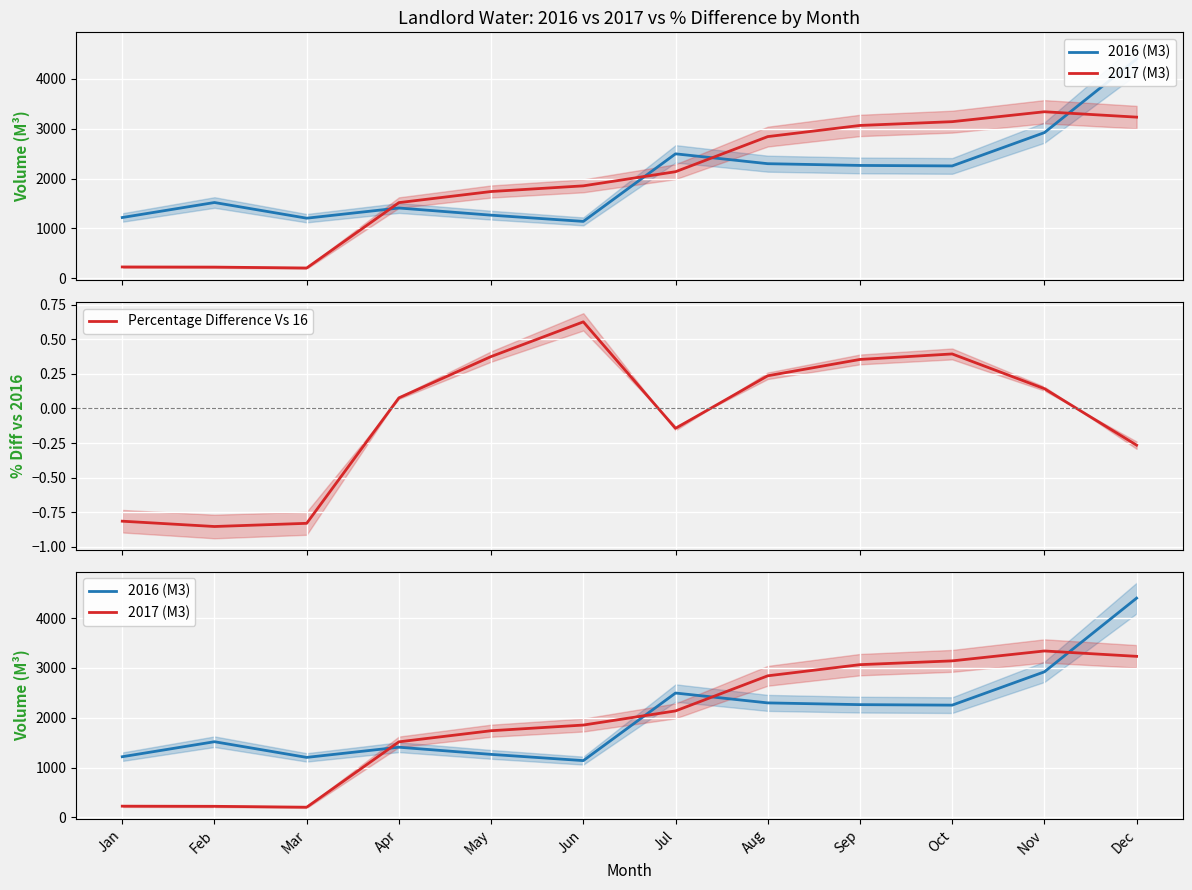

Reading right to left, extract all data points from this chart.

2016 (M3): Dec=4402.0	Nov=2922.0	Oct=2253.0	Sep=2263.0	Aug=2298.0	Jul=2496.0	Jun=1139.0	May=1264.0	Apr=1408.0	Mar=1203.4	Feb=1518.2	Jan=1217.0
2017 (M3): Dec=3233.0	Nov=3341.0	Oct=3142.0	Sep=3066.0	Aug=2842.0	Jul=2137.0	Jun=1853.0	May=1739.0	Apr=1516.0	Mar=203.0	Feb=221.0	Jan=224.0
Percentage Difference Vs 16: Dec=-0.3	Nov=0.1	Oct=0.4	Sep=0.4	Aug=0.2	Jul=-0.1	Jun=0.6	May=0.4	Apr=0.1	Mar=-0.8	Feb=-0.9	Jan=-0.8